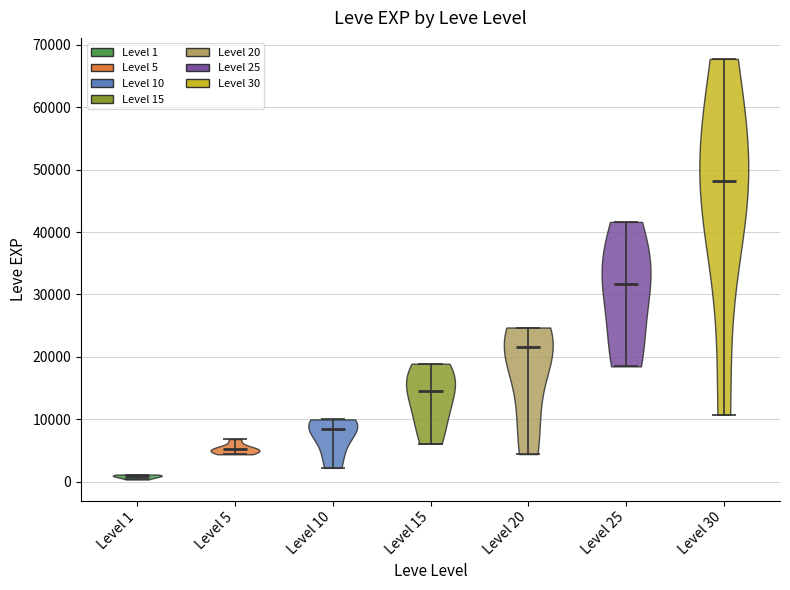

Where does the median line of the violin for Level 10 sit on the y-axis? The values are not printed on the chart, so give them approximately, as read against the axis.

8000